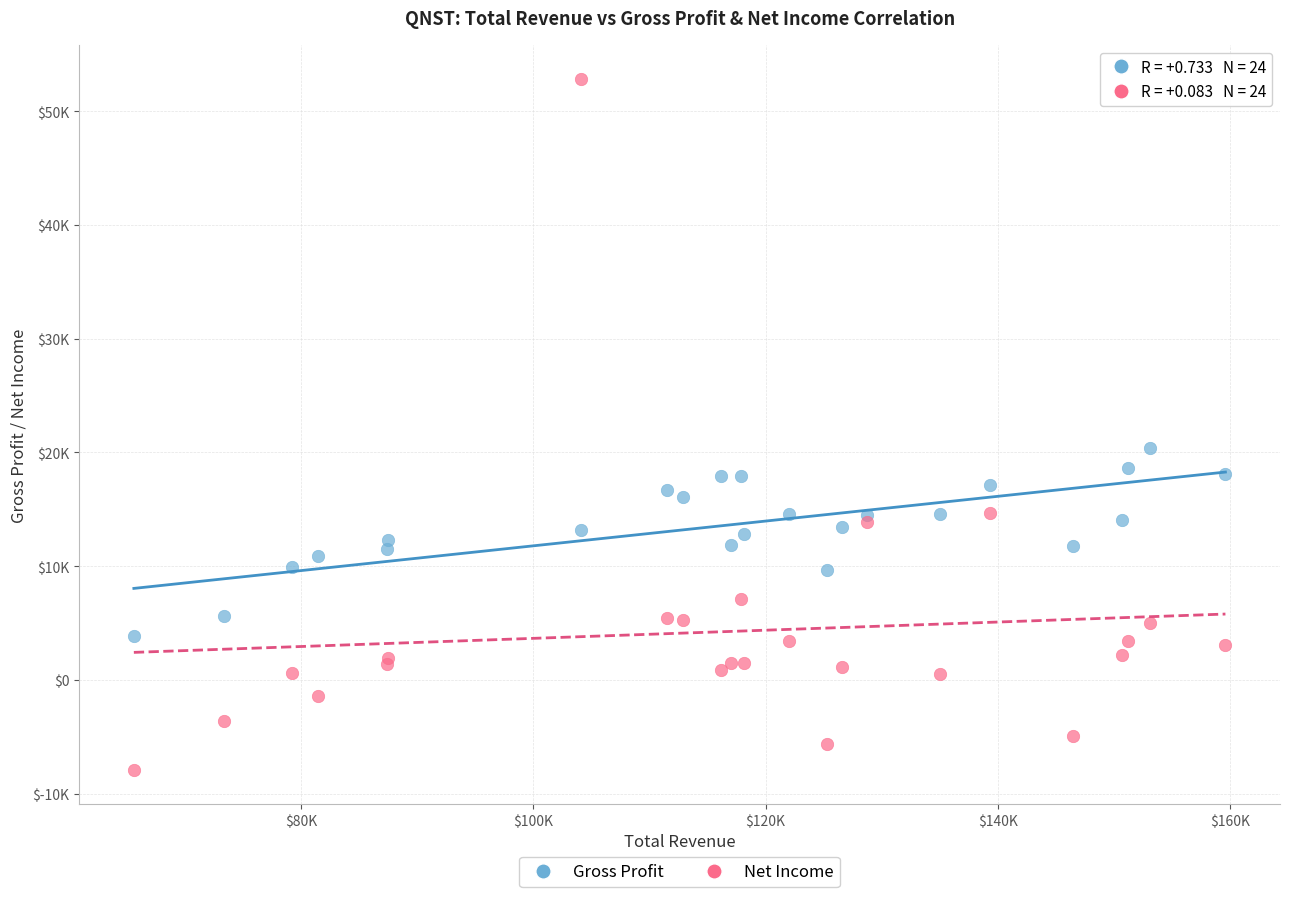

Which series reaches the minimum Y coordinate?

Net Income